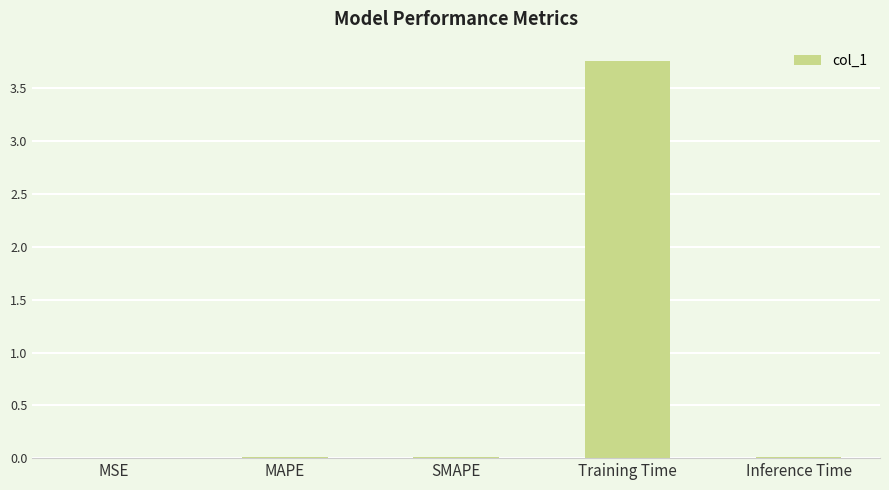

Count the number of categories in the chart.

5